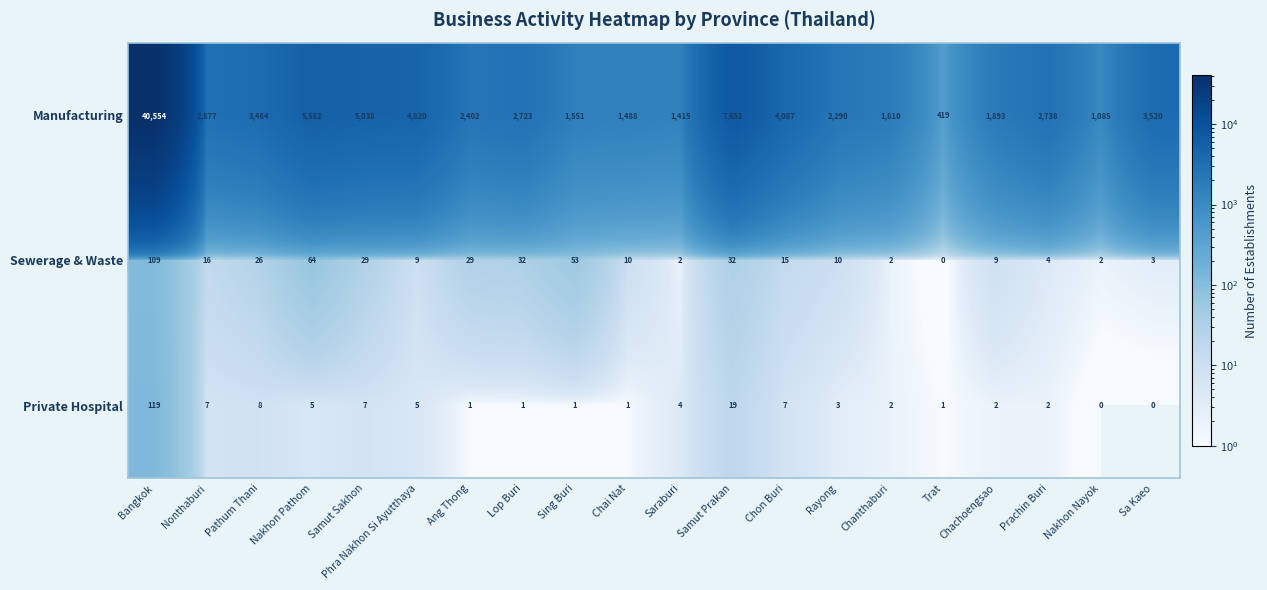

Which series has the largest range (max minus min)?

Manufacturing